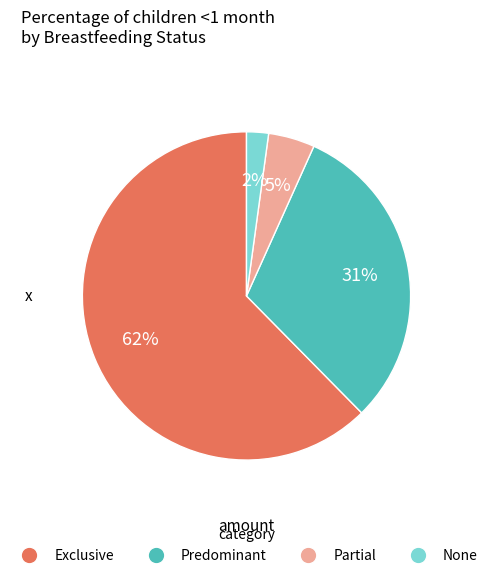

Which category accounts for the majority?

Exclusive